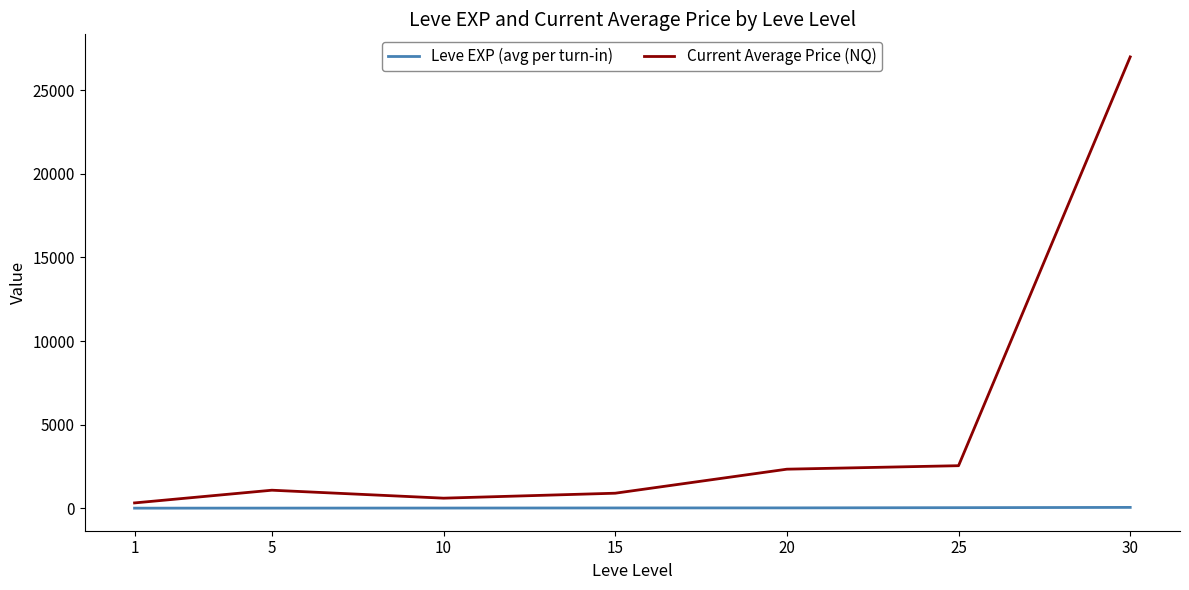

At how many categories does at least one series exceed 22019?

1